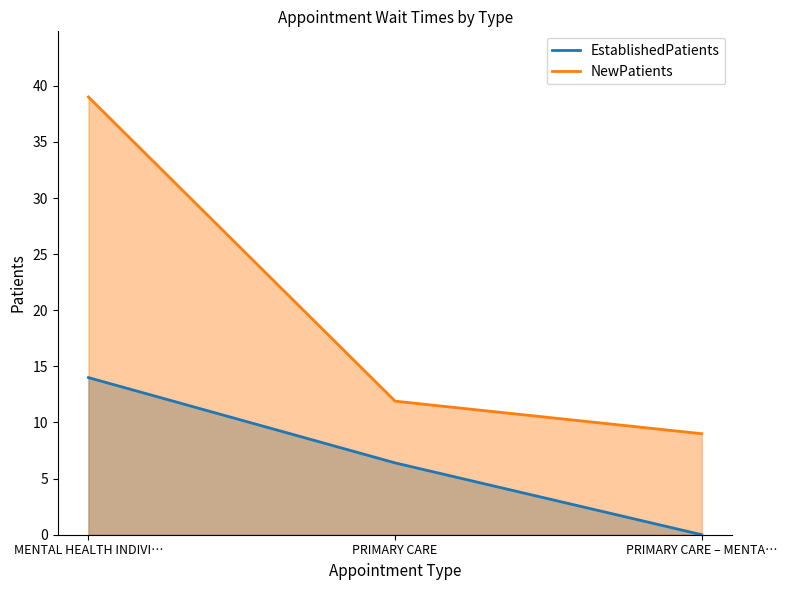

The value of EstablishedPatients at PRIMARY CARE – MENTA… is -4.3. True or false?

False